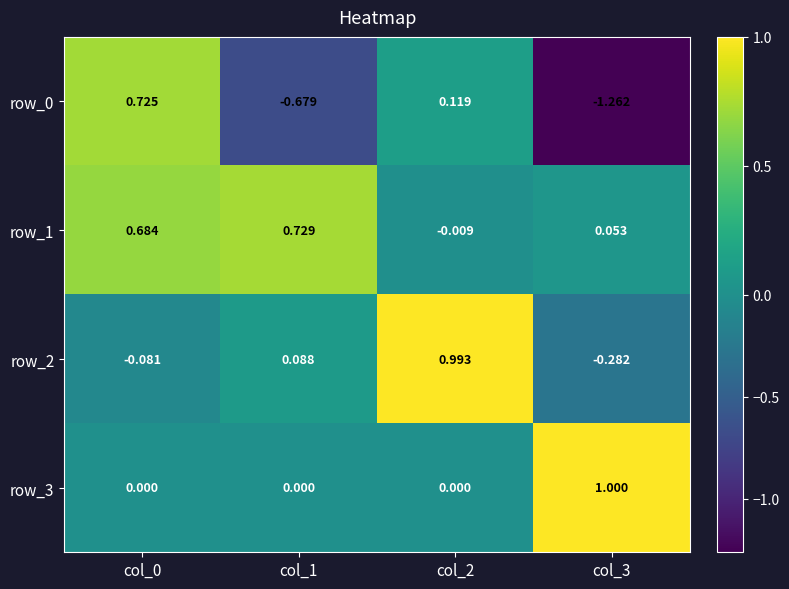

The row_0 series shows -1.0 at col_1. True or false?

False